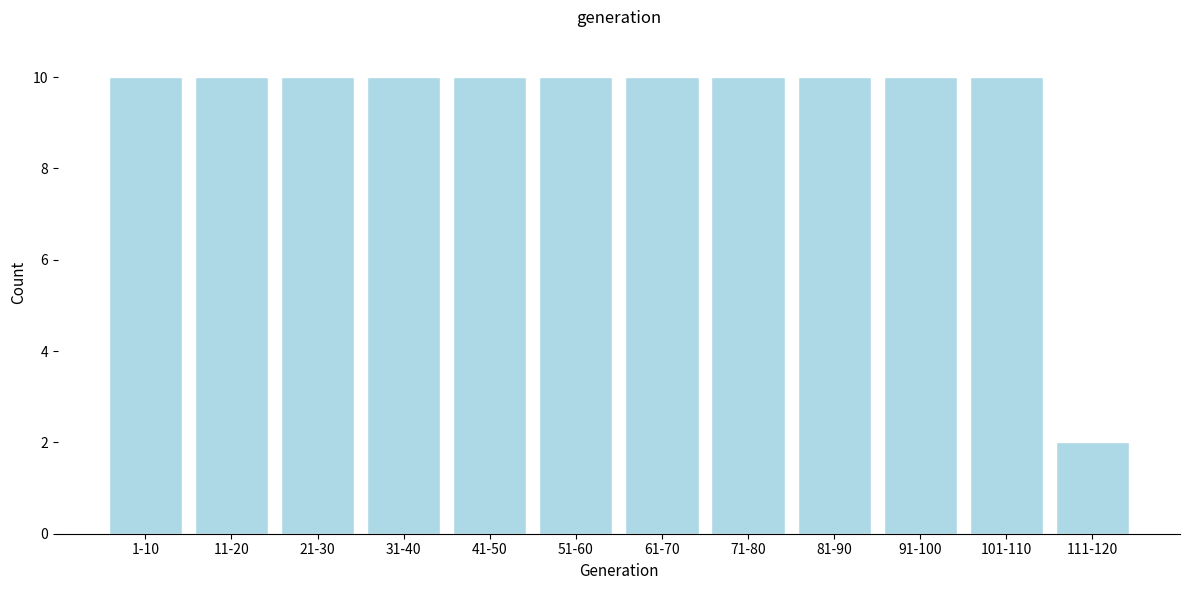

Reading left to right, what are all the values shown in this chart?

1-10=10	11-20=10	21-30=10	31-40=10	41-50=10	51-60=10	61-70=10	71-80=10	81-90=10	91-100=10	101-110=10	111-120=2